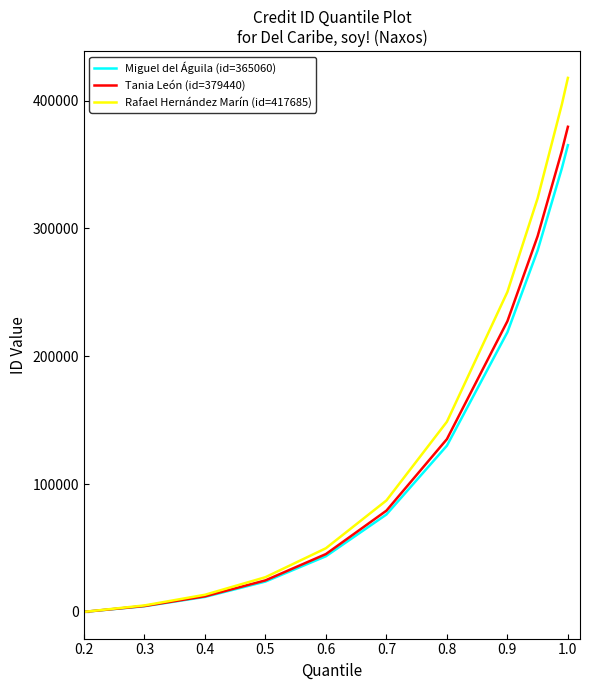

Which series has the widest spread of values?

Rafael Hernández Marín (id=417685)